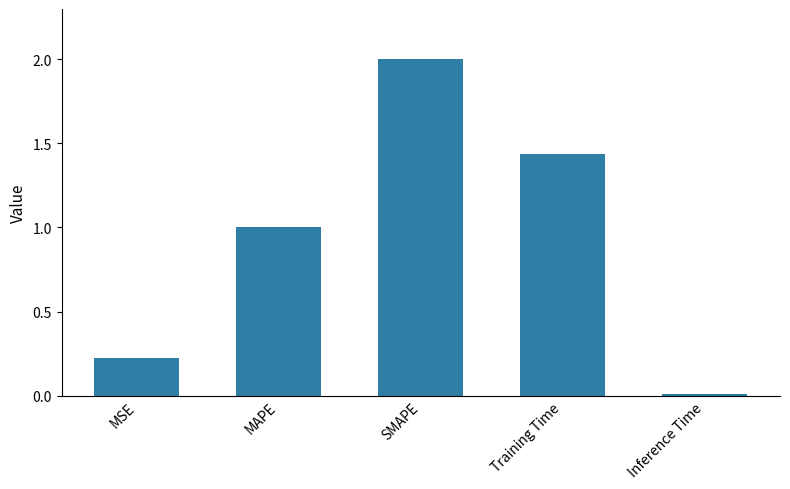

What is the value of the 3rd bar from the left?

2.0